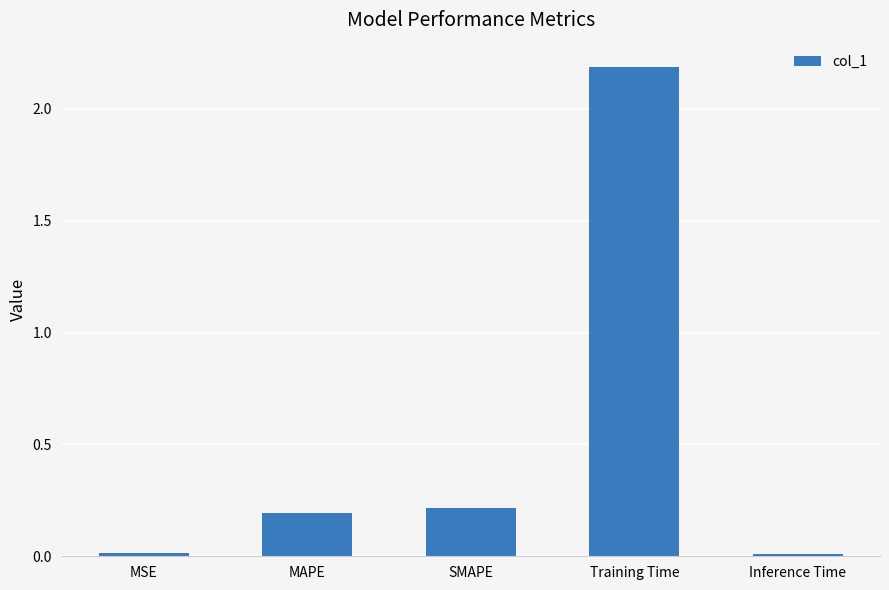

Is it true that the value at MAPE is 0.3?

False